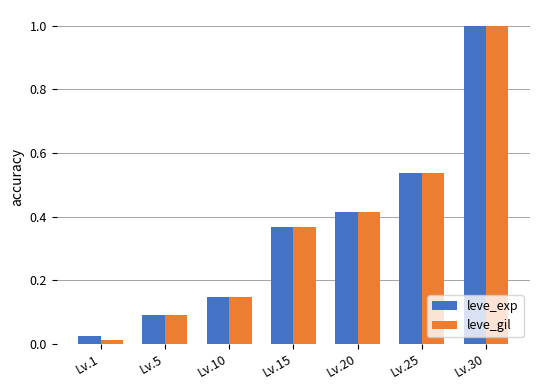

Is the value of leve_gil at Lv.15 greater than the value of leve_exp at Lv.5?

Yes